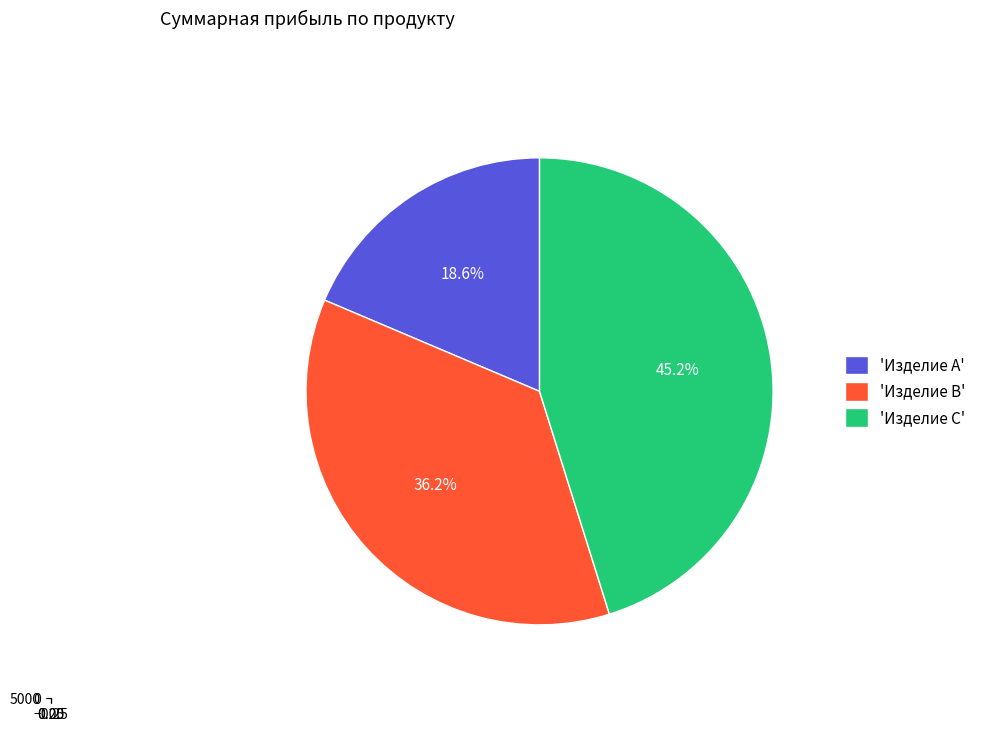

How many slices are in this pie chart?

3